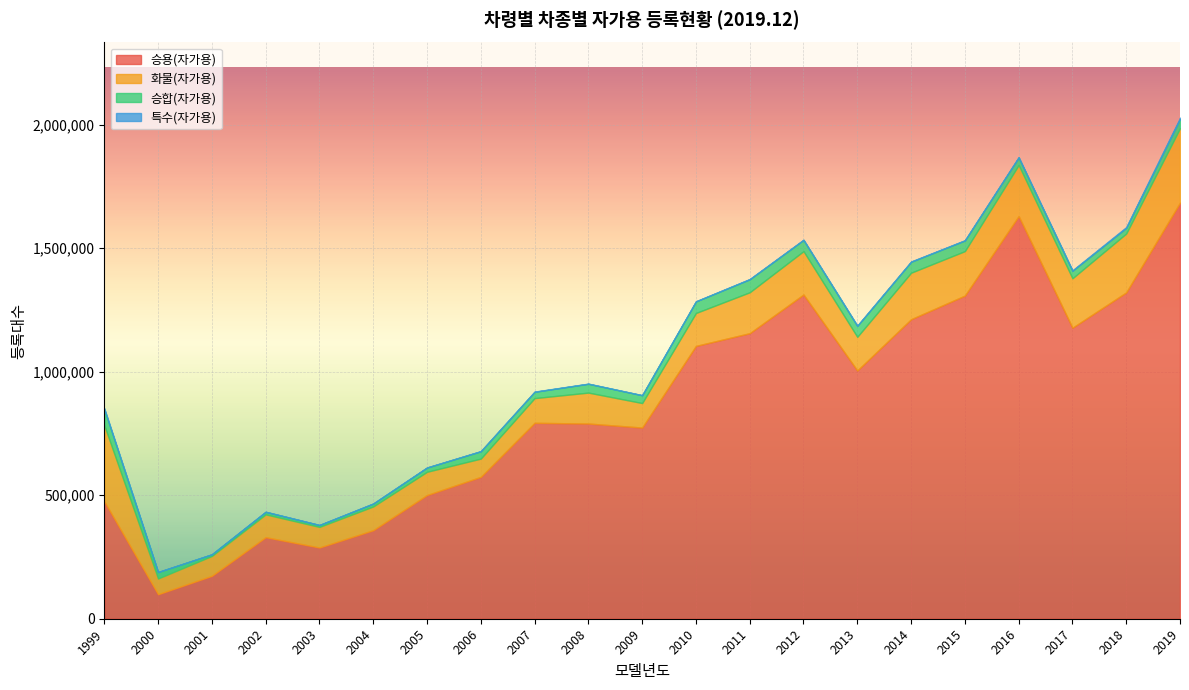

Between 2006 and 2008, which series saw the biggest shift?

승용(자가용)